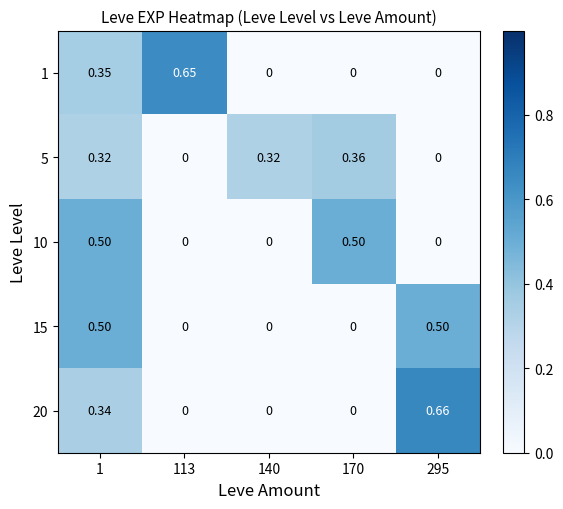

Is the value of 5 at 140 greater than the value of 1 at 170?

Yes